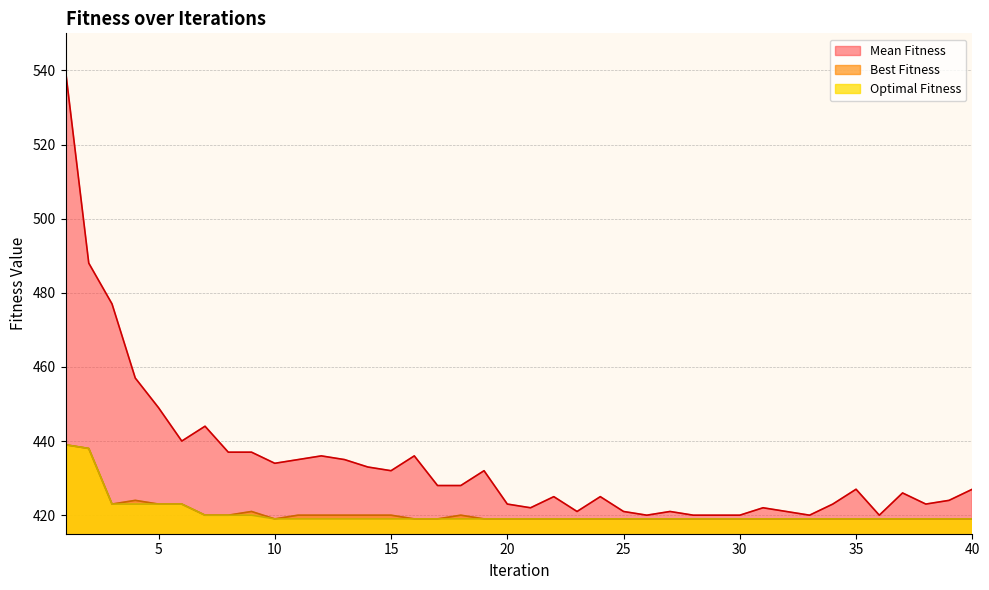

What are all the series names shown in the legend?

Mean Fitness, Best Fitness, Optimal Fitness